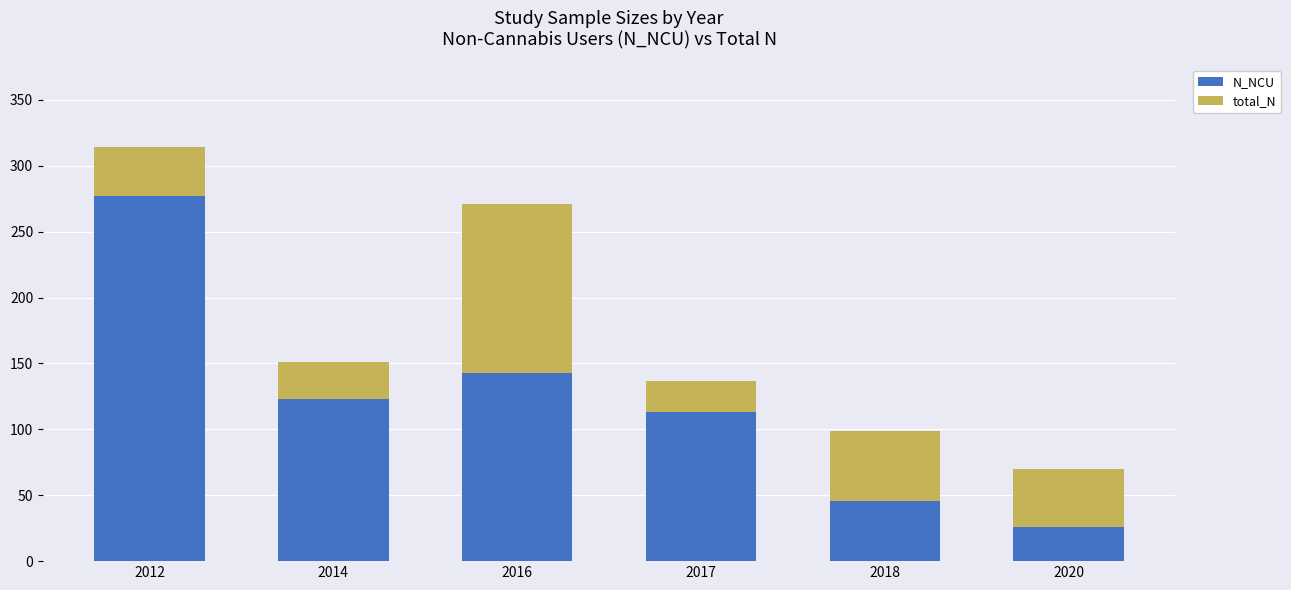

At which label does N_NCU reach its minimum?

2020